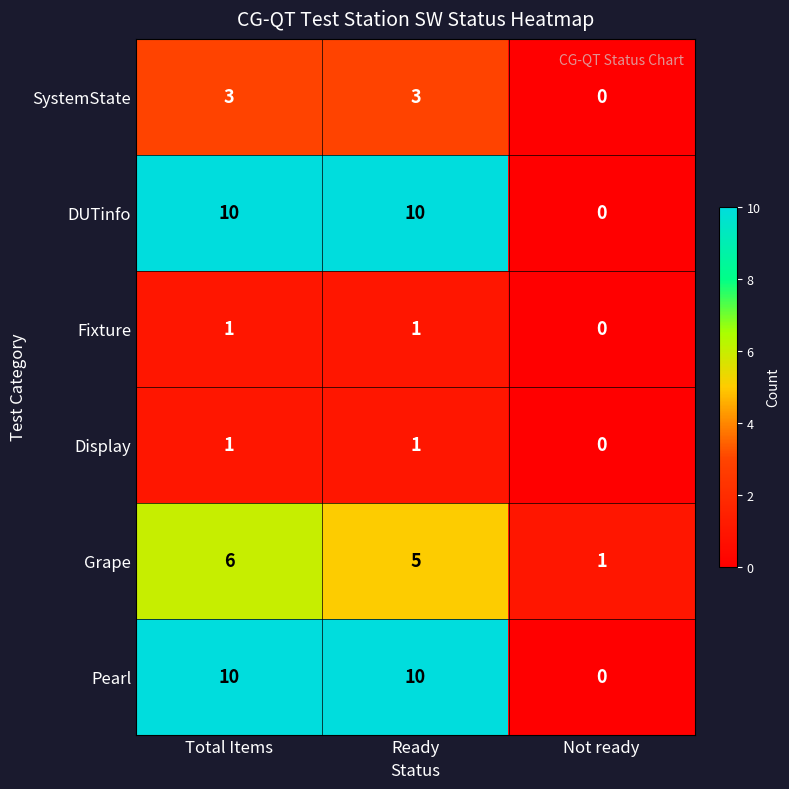

At which category is the sum across all series the highest?

Total Items